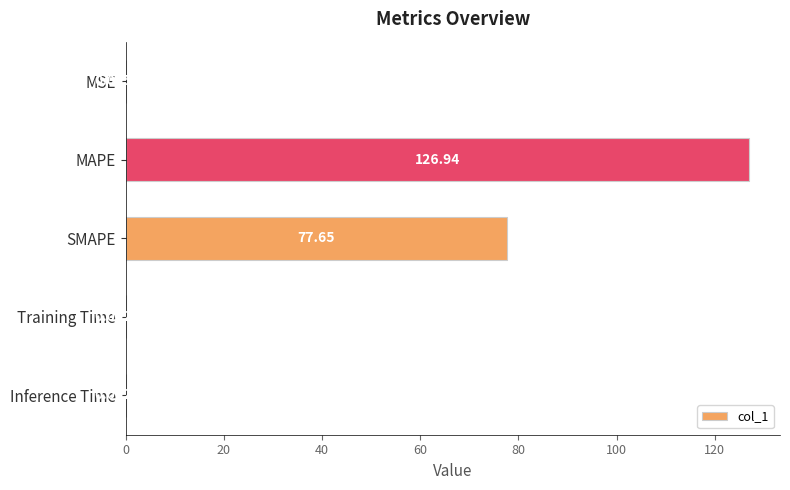

What is the sum of the values at SMAPE and MAPE?

204.6